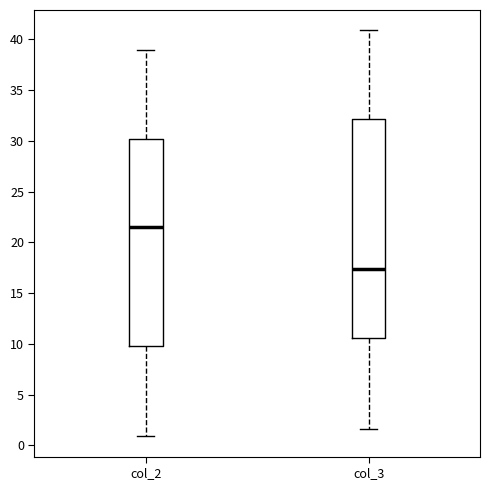

Reading left to right, read every box against the y-axis: the position of its median line, the range the box covers, and the ends of its whiskers. The values are not printed on the chart, so give them approximately, as read against the axis.

col_2: median 21.5, box 10.0 to 30.0, whiskers 1.0 to 39.0
col_3: median 17.5, box 10.5 to 32.0, whiskers 1.5 to 41.0